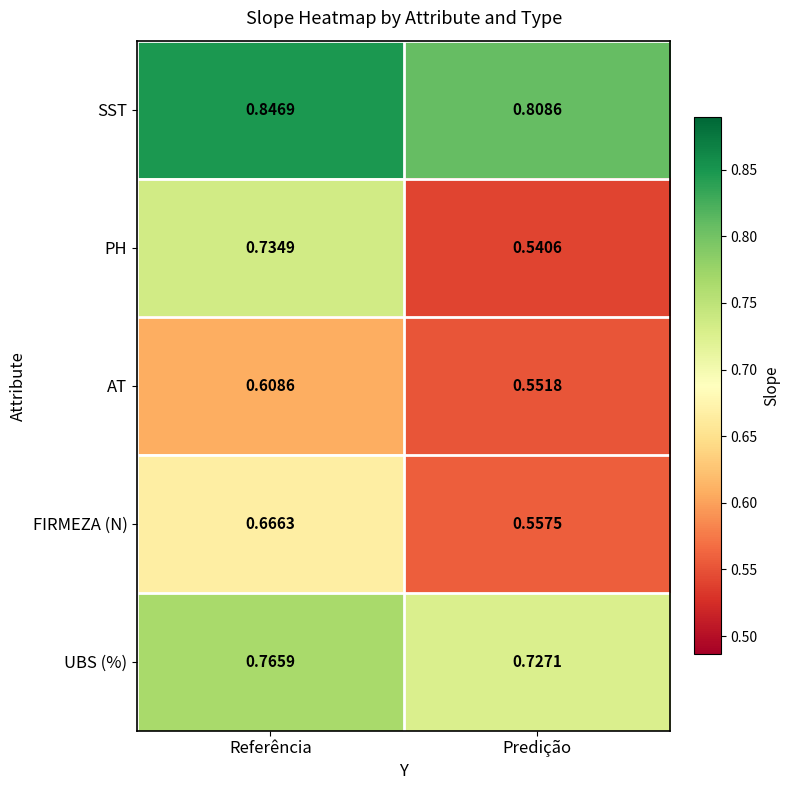

How many series are shown in this chart?

5